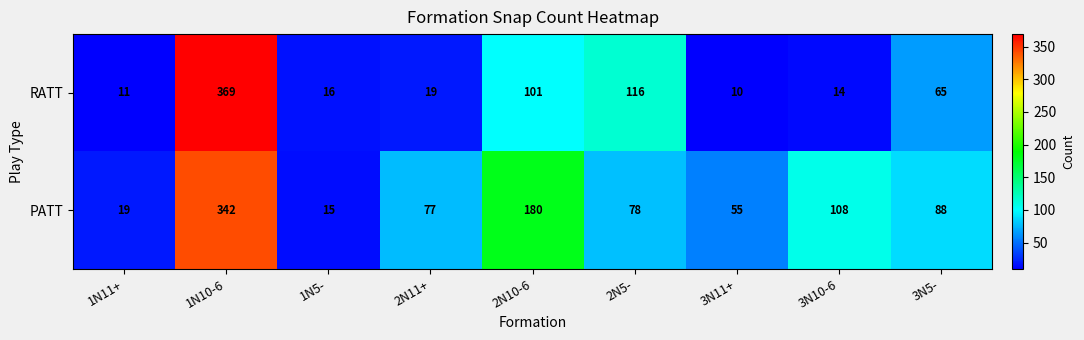

At 1N11+, list the series in order from smallest to largest.

RATT, PATT